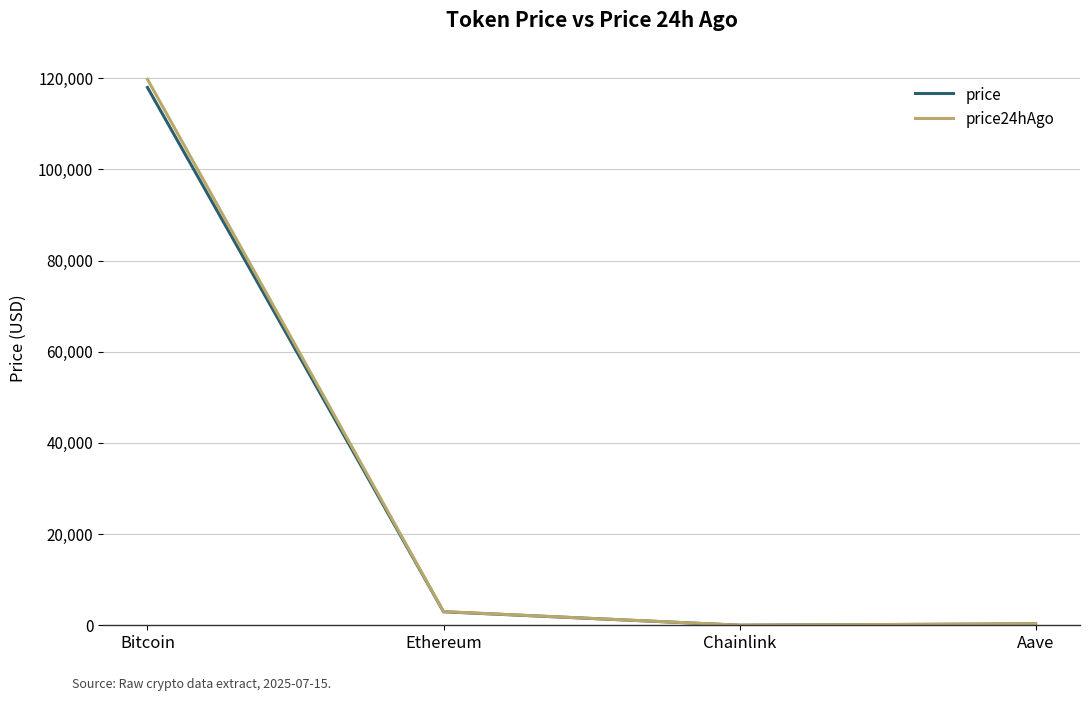

What are all the series names shown in the legend?

price, price24hAgo